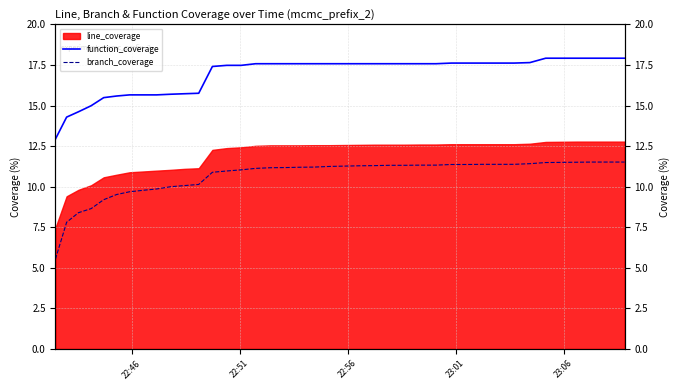

Is the value of branch_coverage at 9 greater than the value of function_coverage at 9?

No